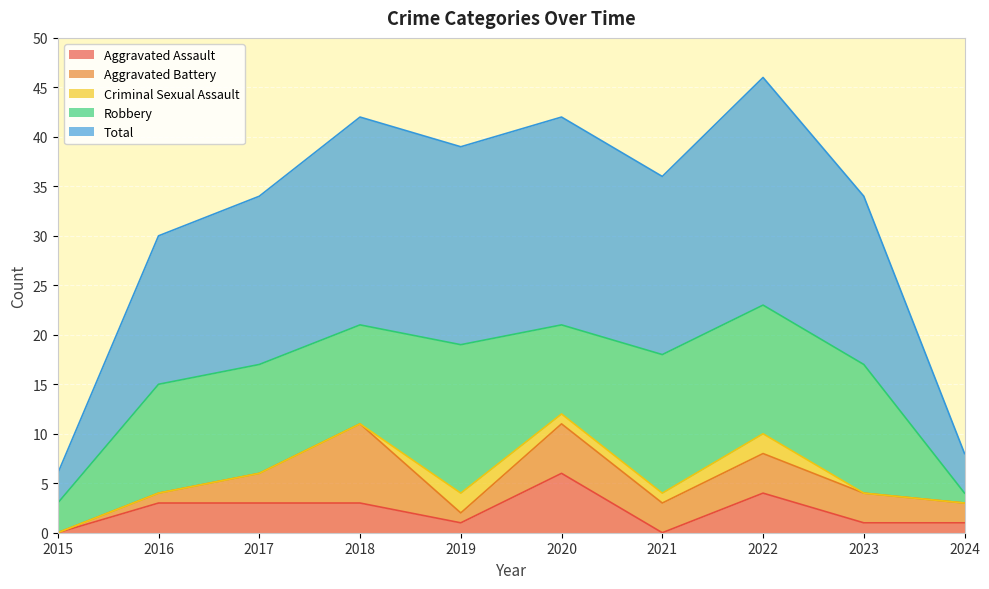

At which label does Total first exceed 18?

2018